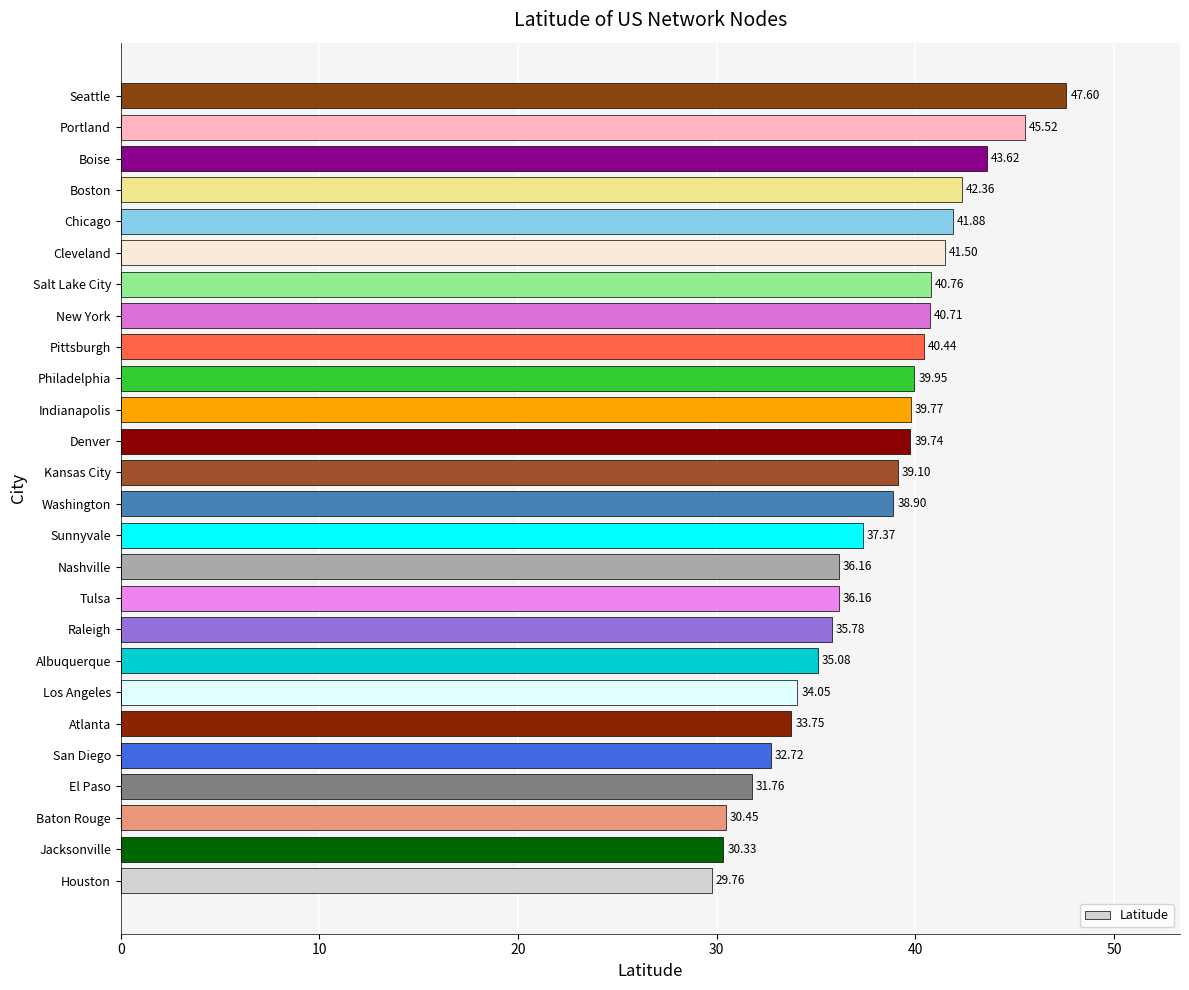

Which label corresponds to the largest value in the chart?

Seattle